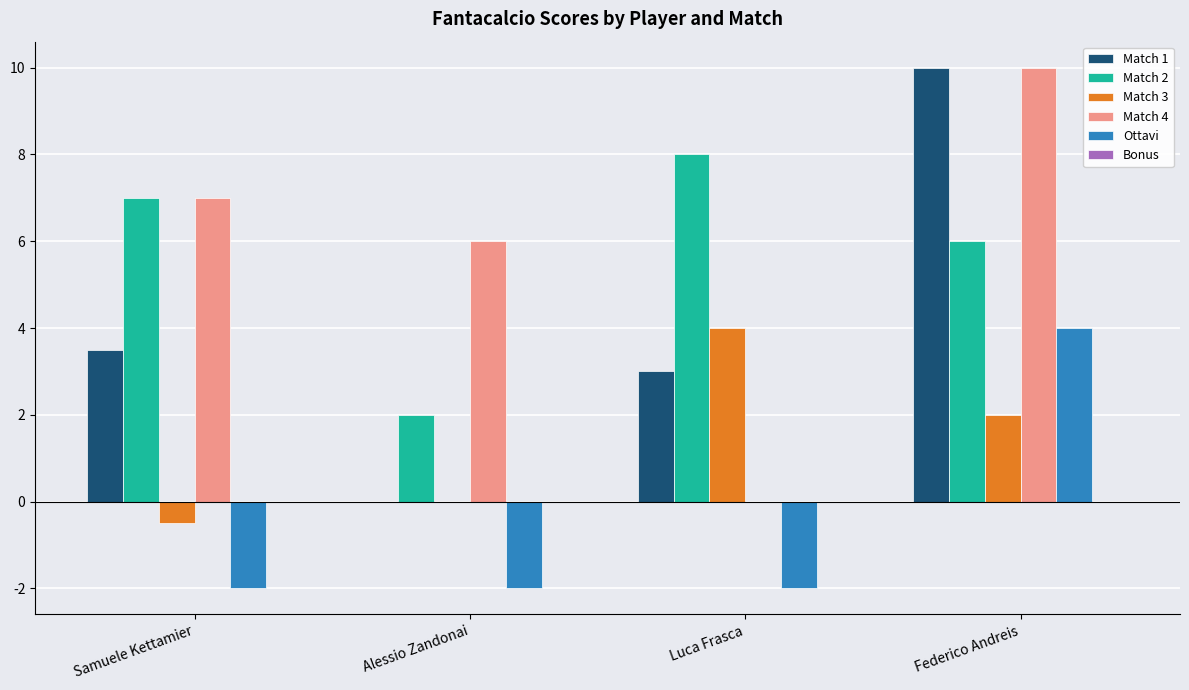

At which label does Match 1 reach its peak?

Federico Andreis